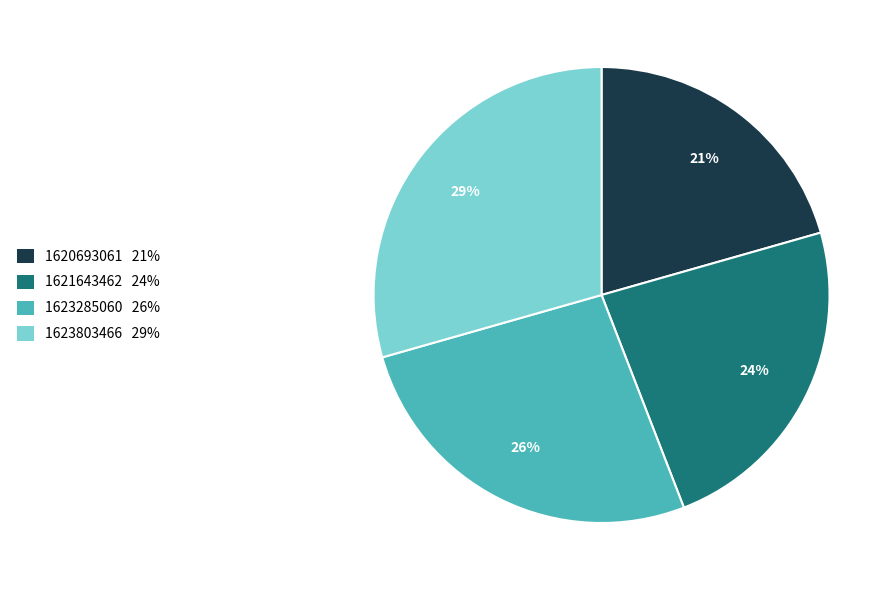

Is there any slice that represents more than half of the pie?

No